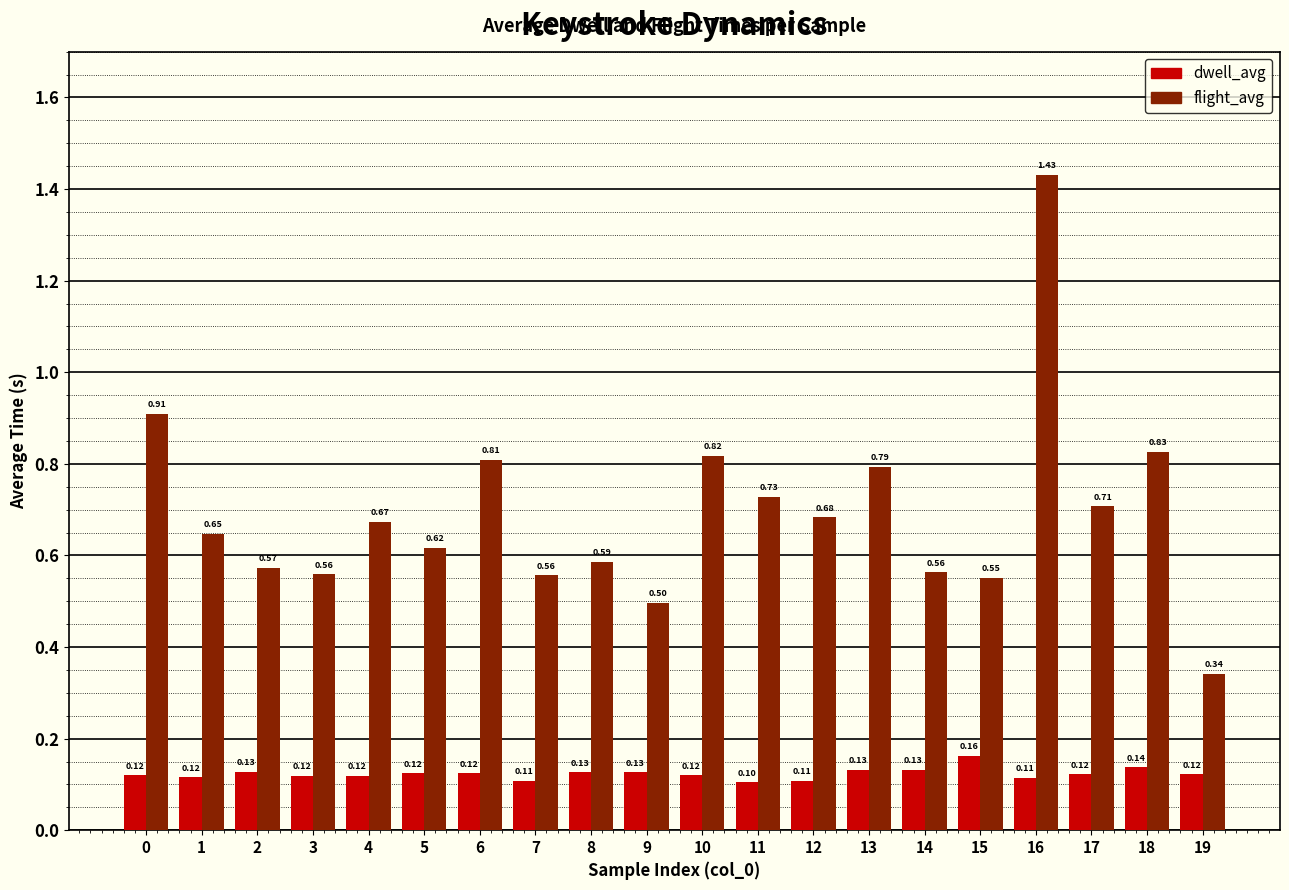

How many categories are shown in the chart?

20